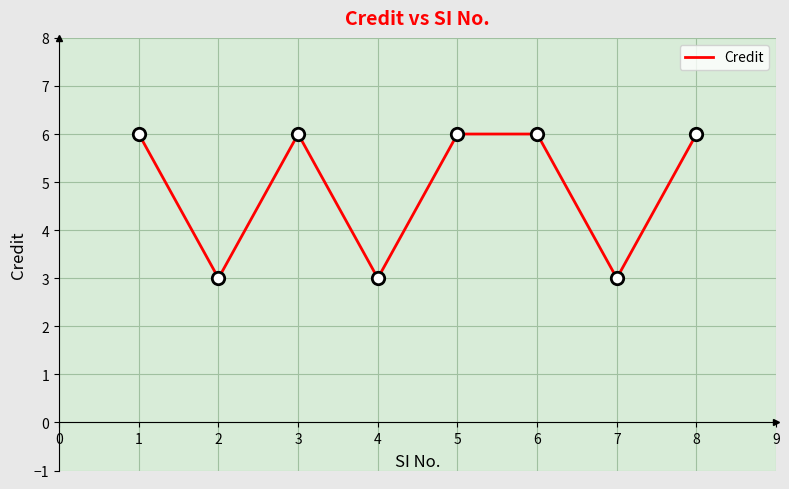

Which has a higher value, 3 or 4?

3